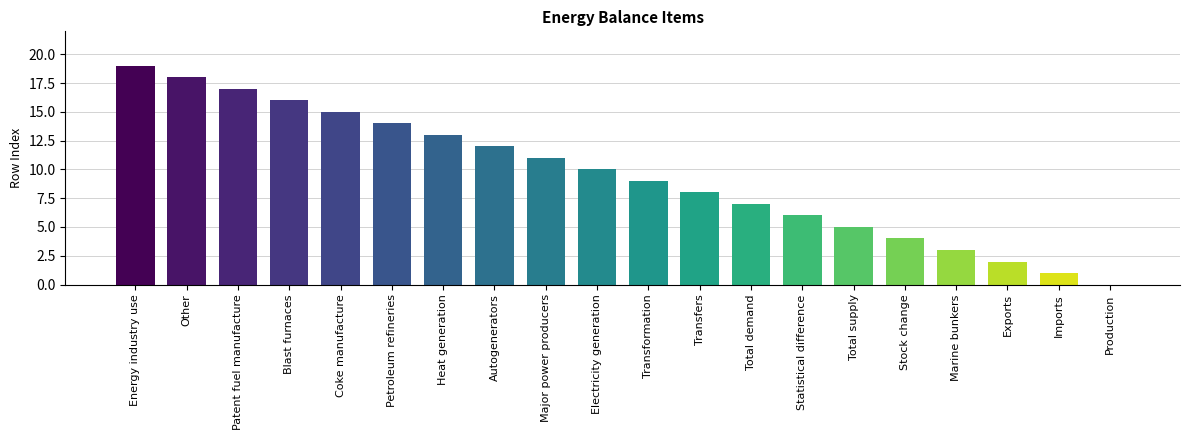

What is the ratio of the value at Total demand to the value at Autogenerators?

0.6